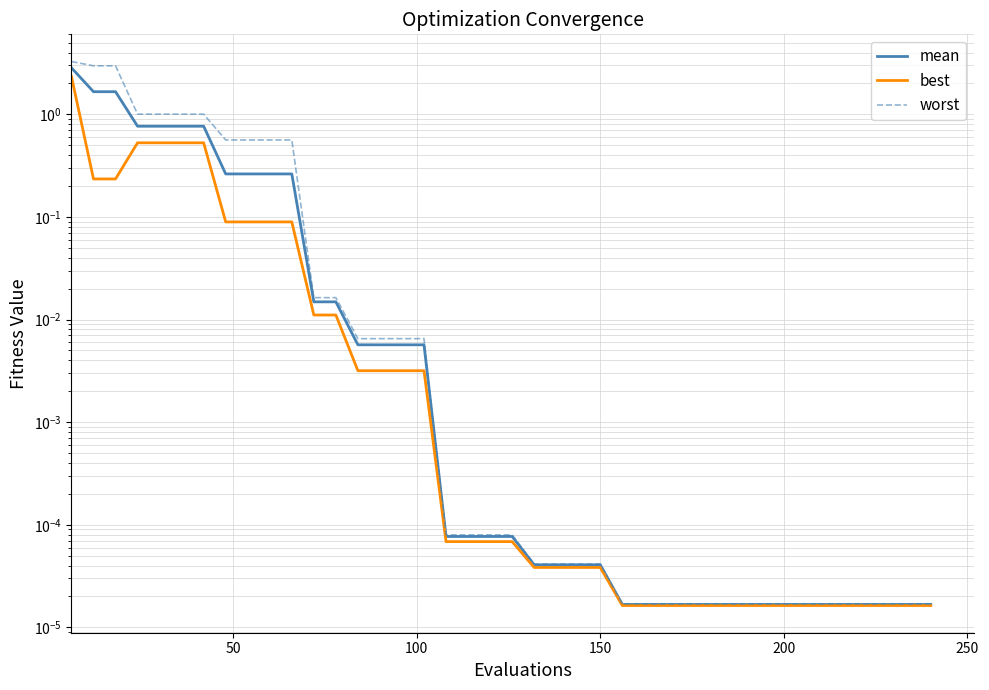

Read the mean value at 10.

0.3